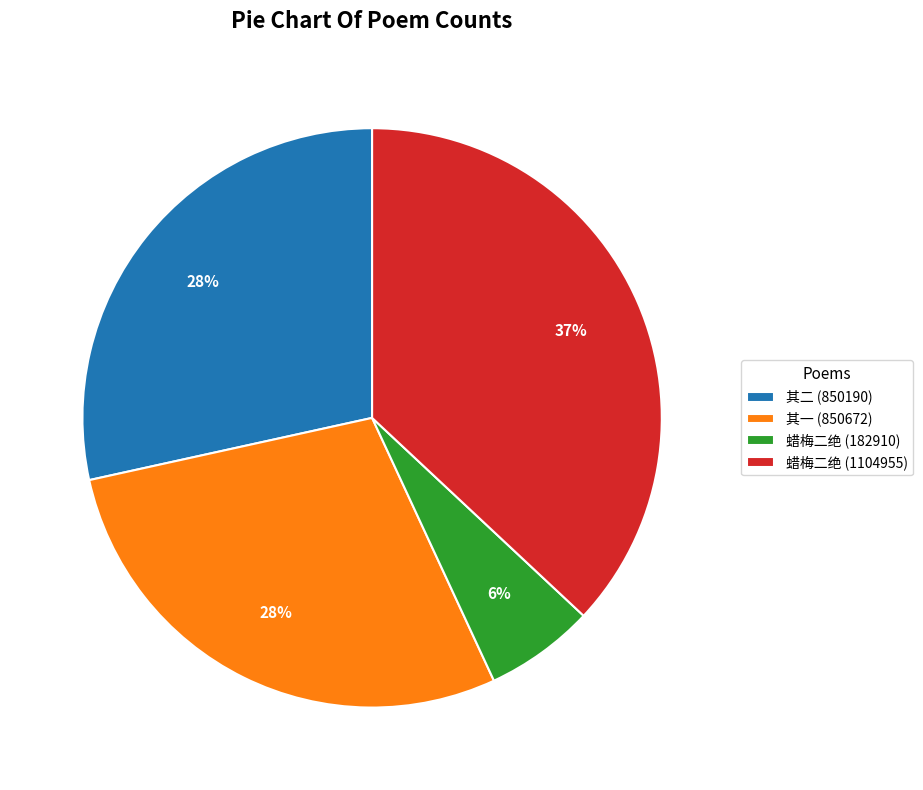

To the nearest percent, what is the average slice percentage?

25%